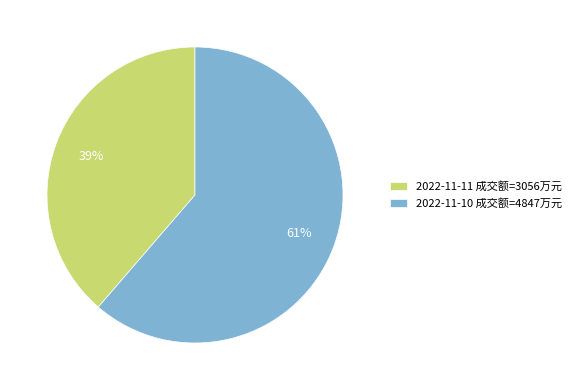

The 2022-11-11 slice represents 47% of the pie. True or false?

False